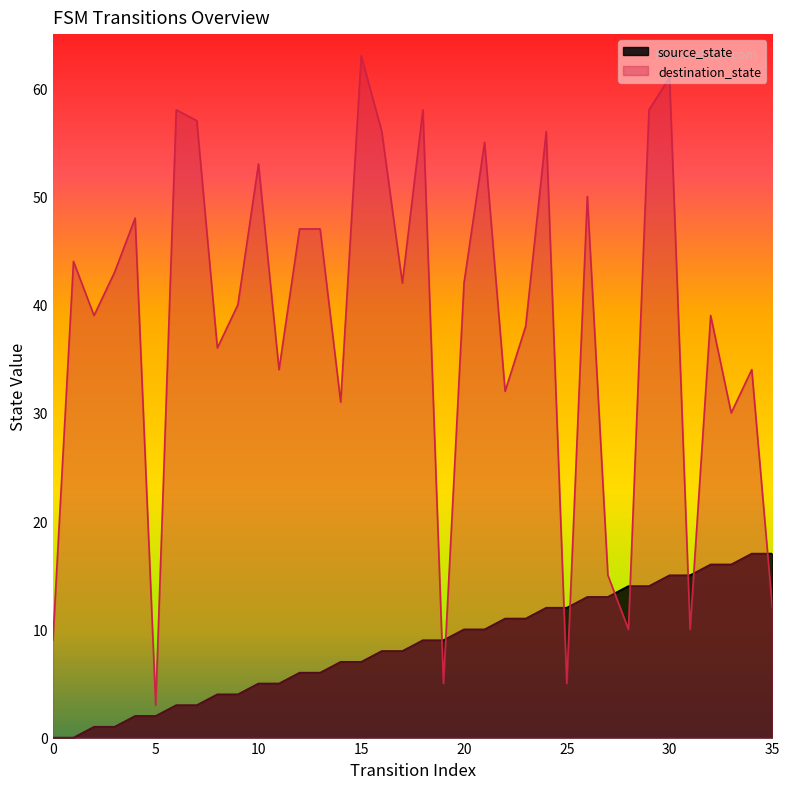

List the series in order of their peak value, highest first.

destination_state, source_state